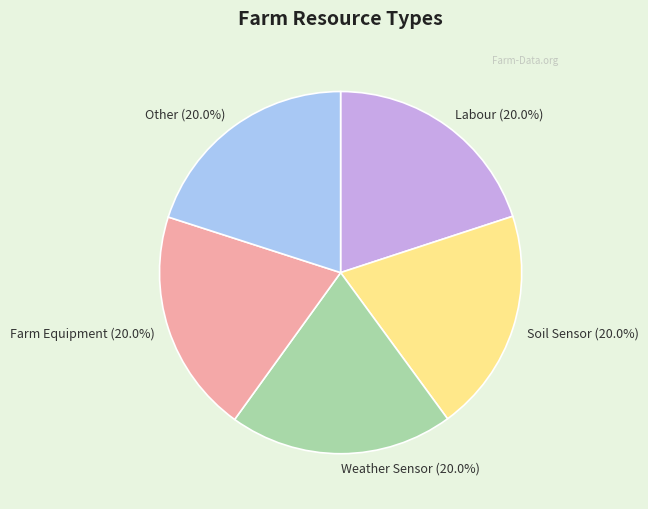

To the nearest percent, what is the average slice percentage?

20%